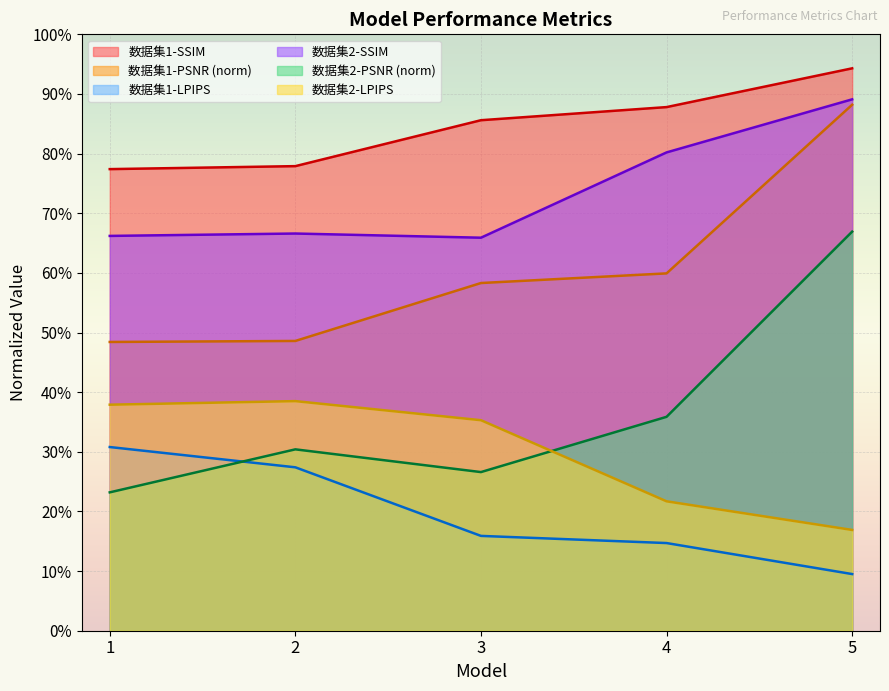

Reading left to right, extract all data points from this chart.

数据集1-SSIM: 0.8	0.8	0.9	0.9	0.9
数据集1-PSNR: 0.5	0.5	0.6	0.6	0.9
数据集1-LPIPS: 0.3	0.3	0.2	0.1	0.1
数据集2-SSIM: 0.7	0.7	0.7	0.8	0.9
数据集2-PSNR: 0.2	0.3	0.3	0.4	0.7
数据集2-LPIPS: 0.4	0.4	0.4	0.2	0.2